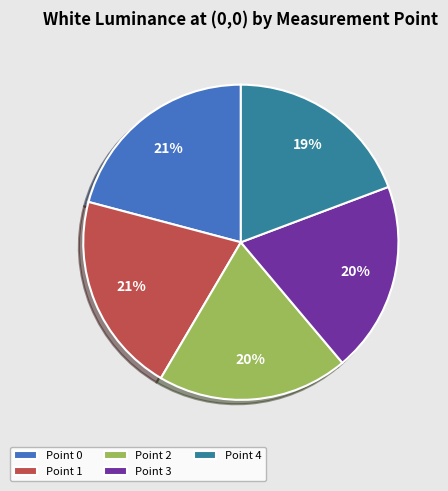

To the nearest percent, what is the combined percentage of Point 0 and Point 1?

42%